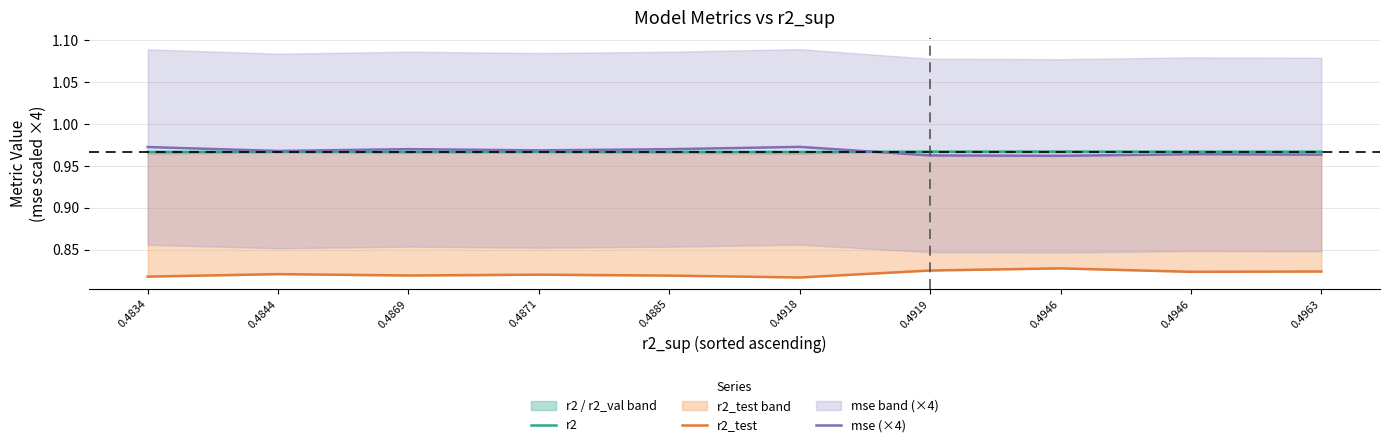

The r2_test series shows 0.8 at 0.4844. True or false?

True